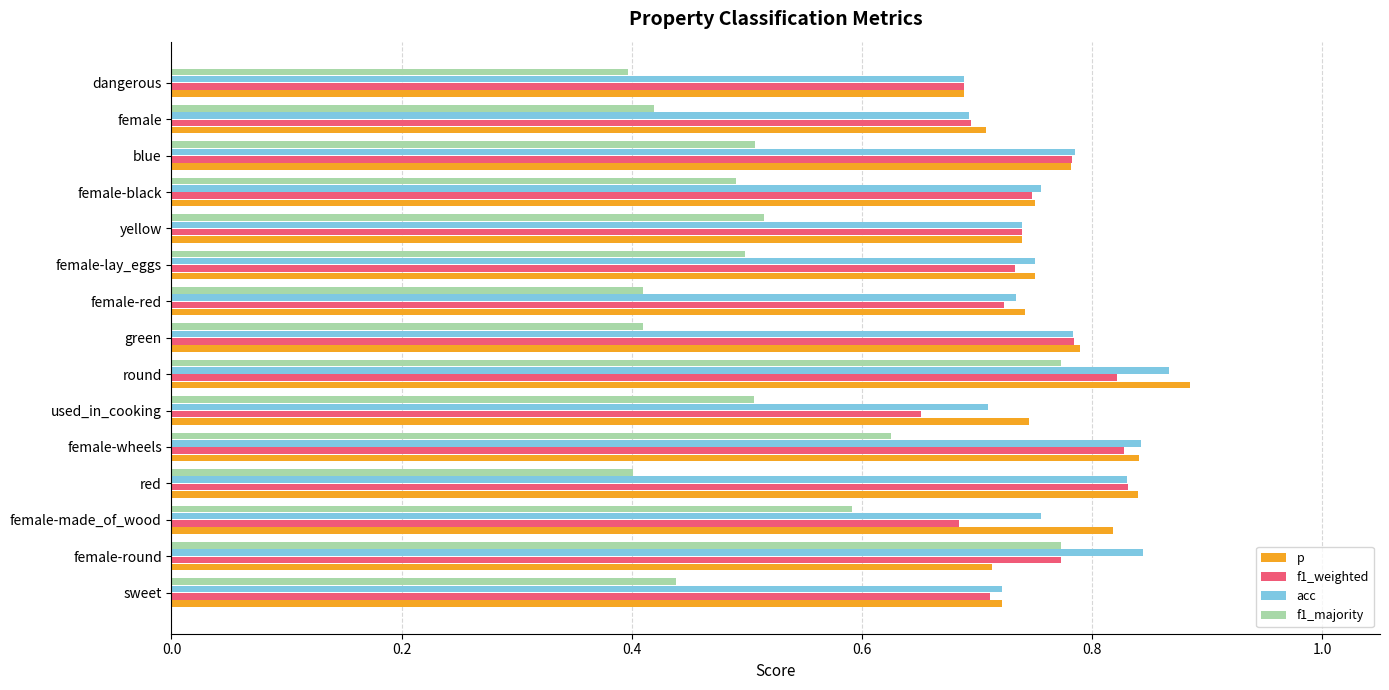

Which label corresponds to the largest value in the chart?

round